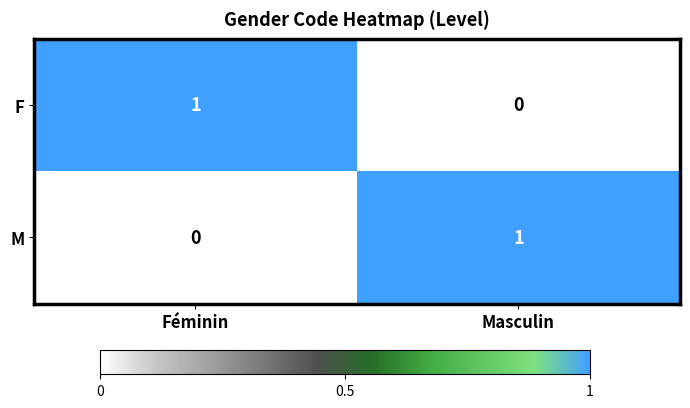

True or false: M has a value of 0 at Masculin.

False